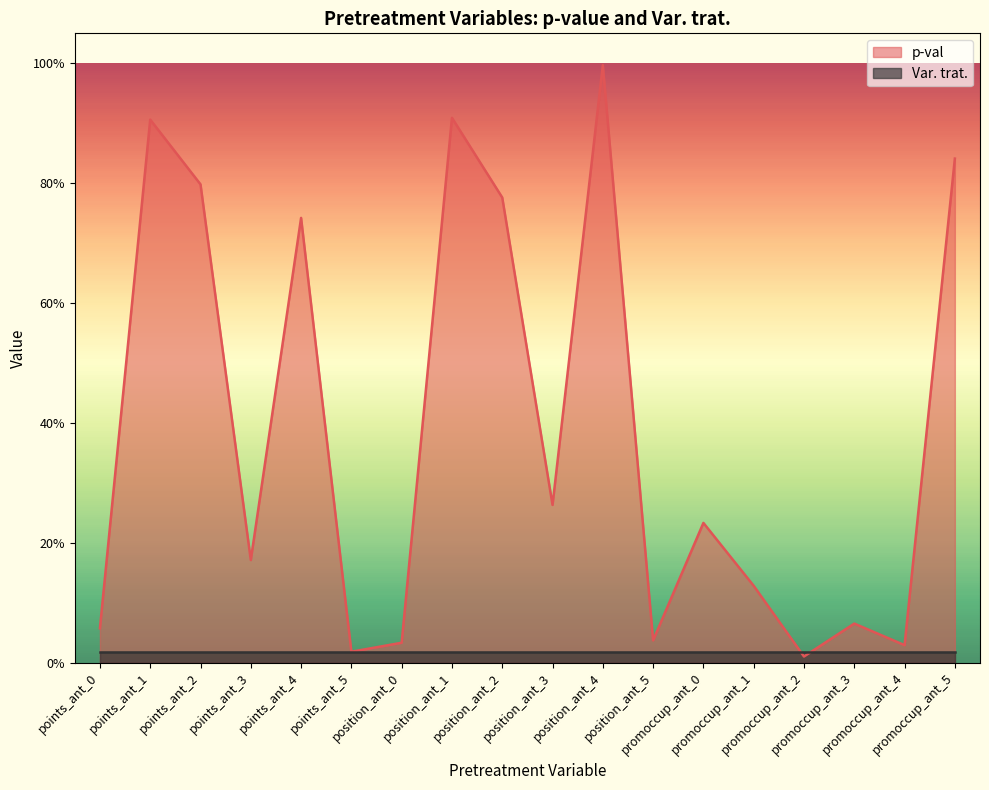

What is the sum of the values at points_ant_5 and position_ant_4?

1.0